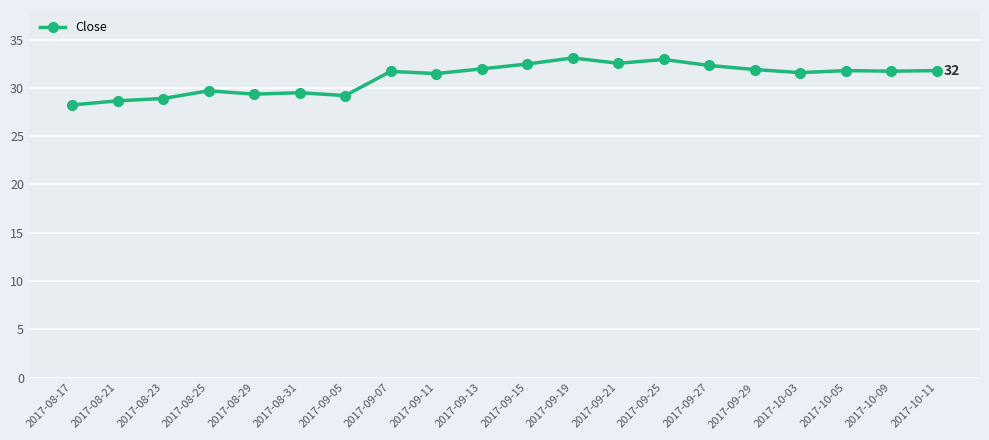

What is the smallest value displayed?

28.2